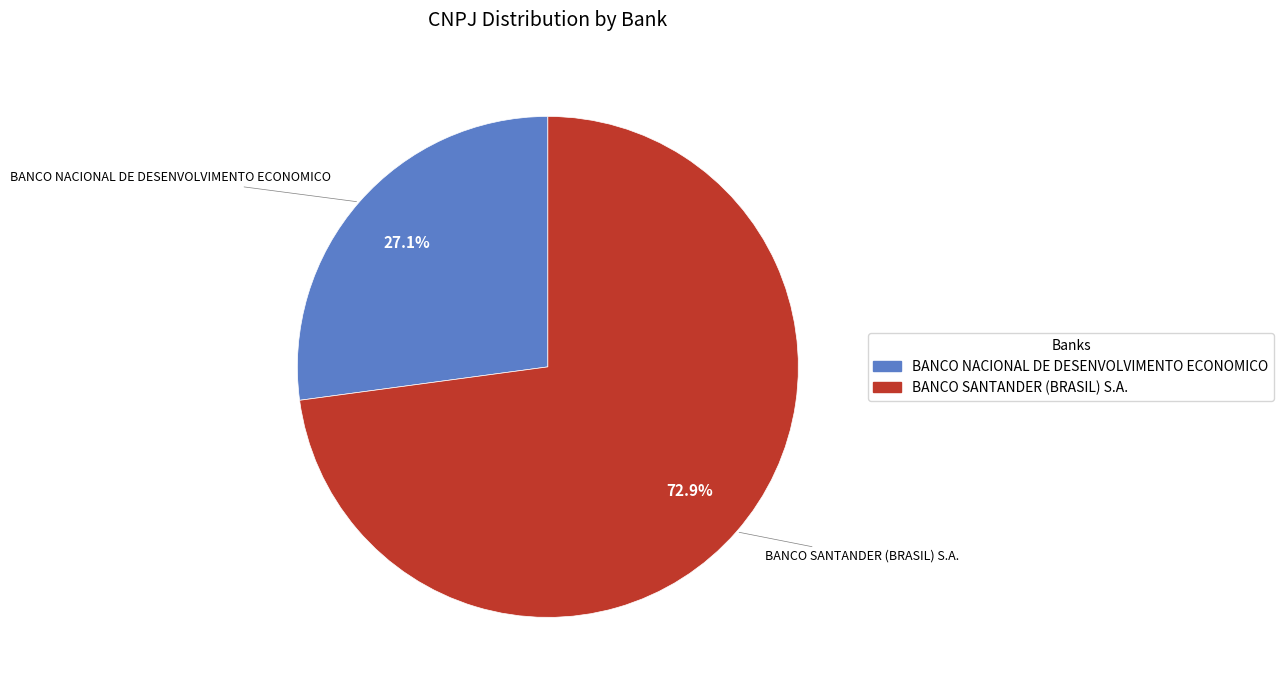

To the nearest percent, what portion does BANCO SANTANDER (BRASIL) S.A. represent?

73%